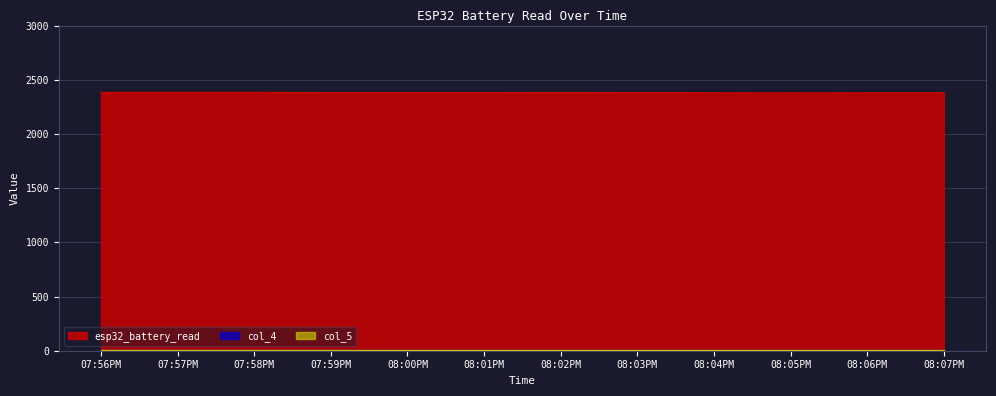

At which category is the sum across all series the highest?

07:56PM